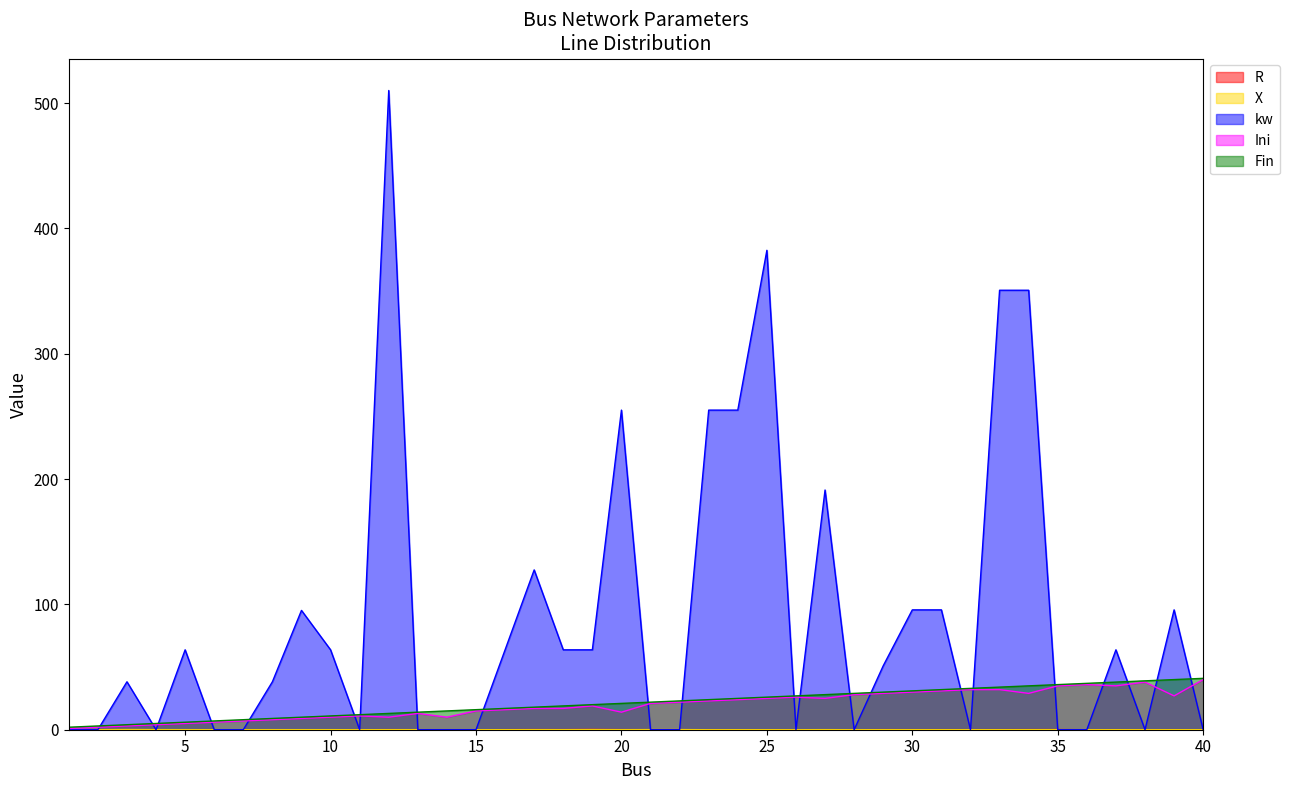

Which series has the widest spread of values?

kw